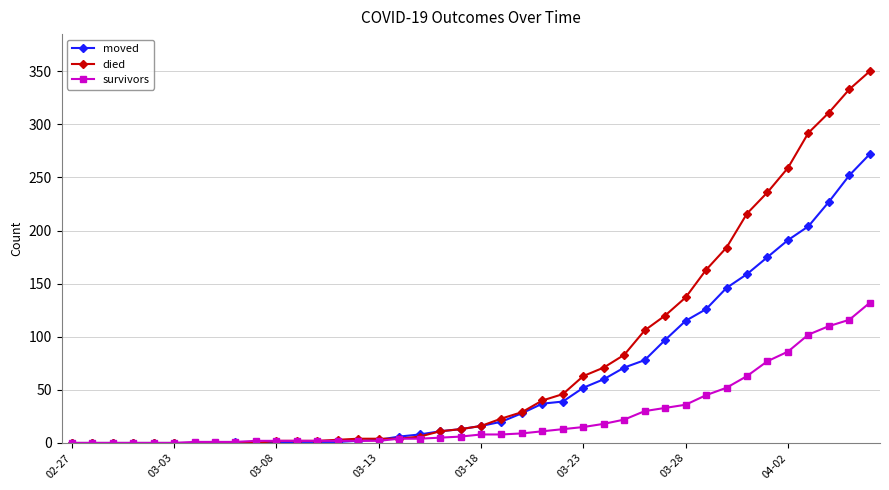

Rank the series by their average value, from highest to lowest.

died, moved, survivors